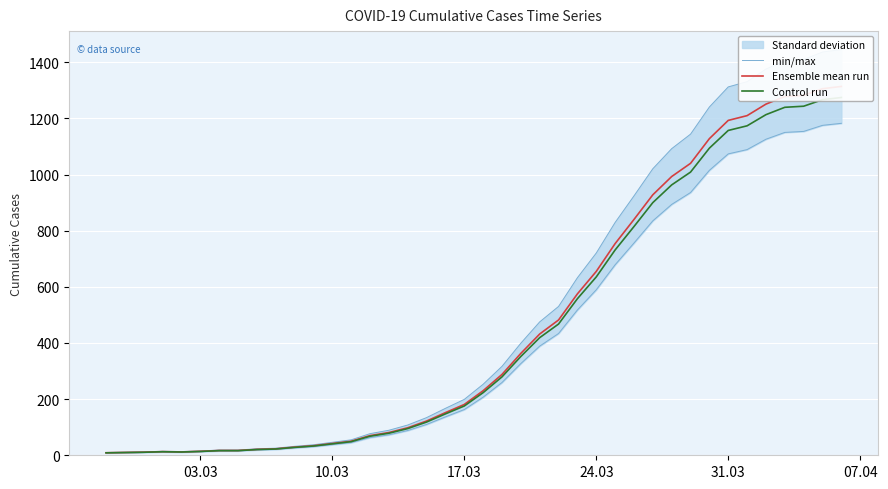

What is the value of the Ensemble mean run point at the 1st from the left?

9.0